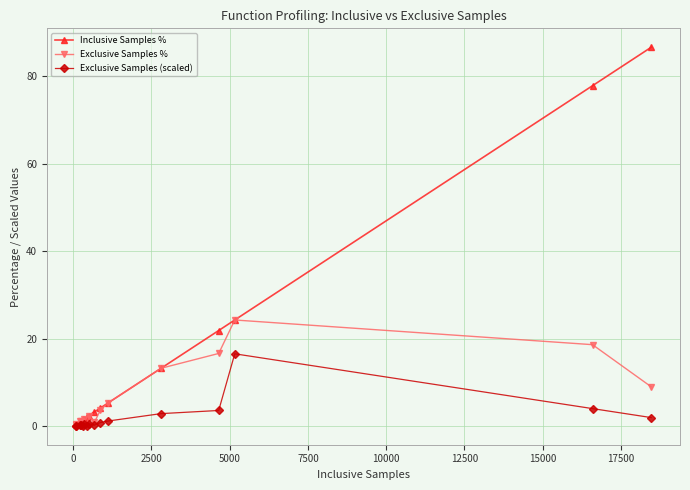

List the series in order of their peak value, lowest first.

Exclusive Samples (scaled), Exclusive Samples %, Inclusive Samples %